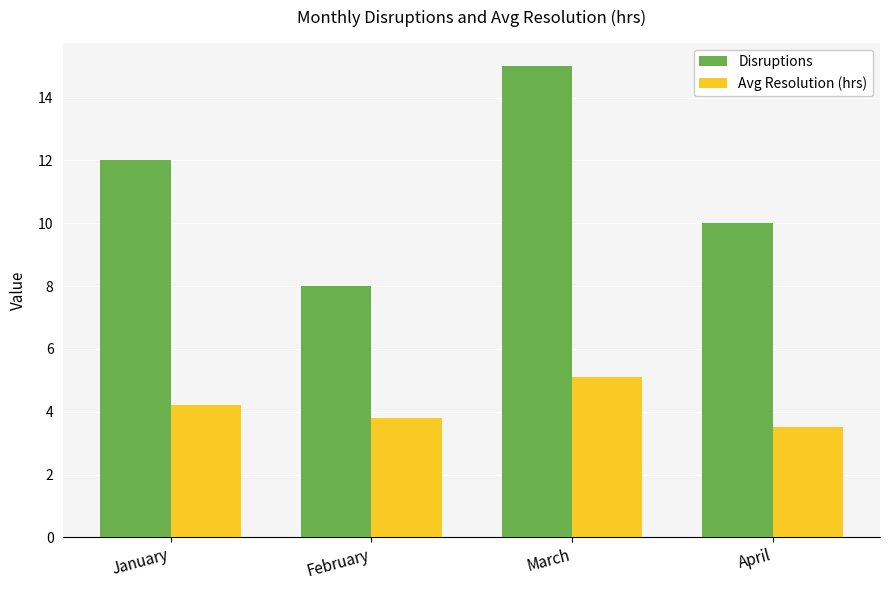

What is the value of the Disruptions bar at the 1st from the left?

12.0